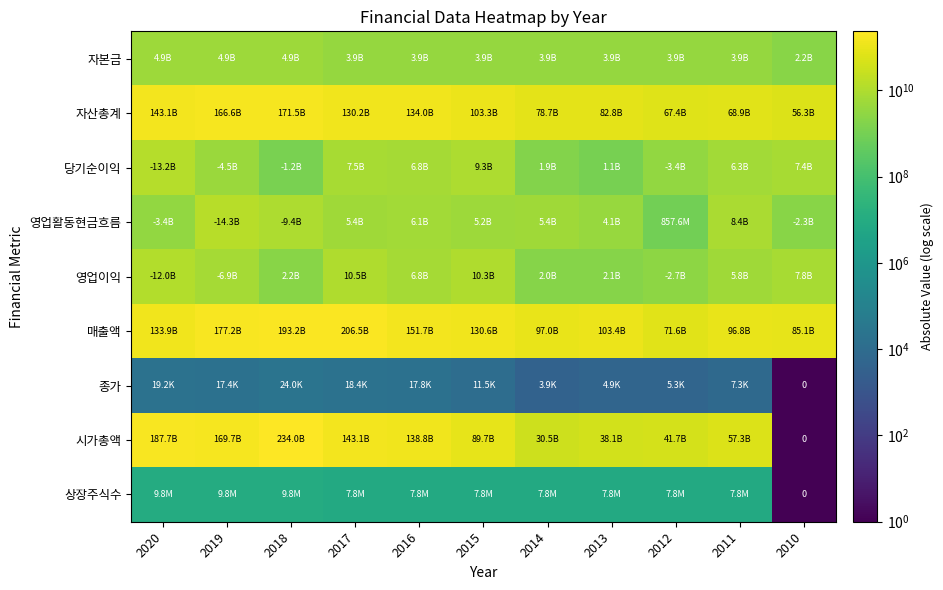

How many values in the 상장주식수 series are below 7800000?

1